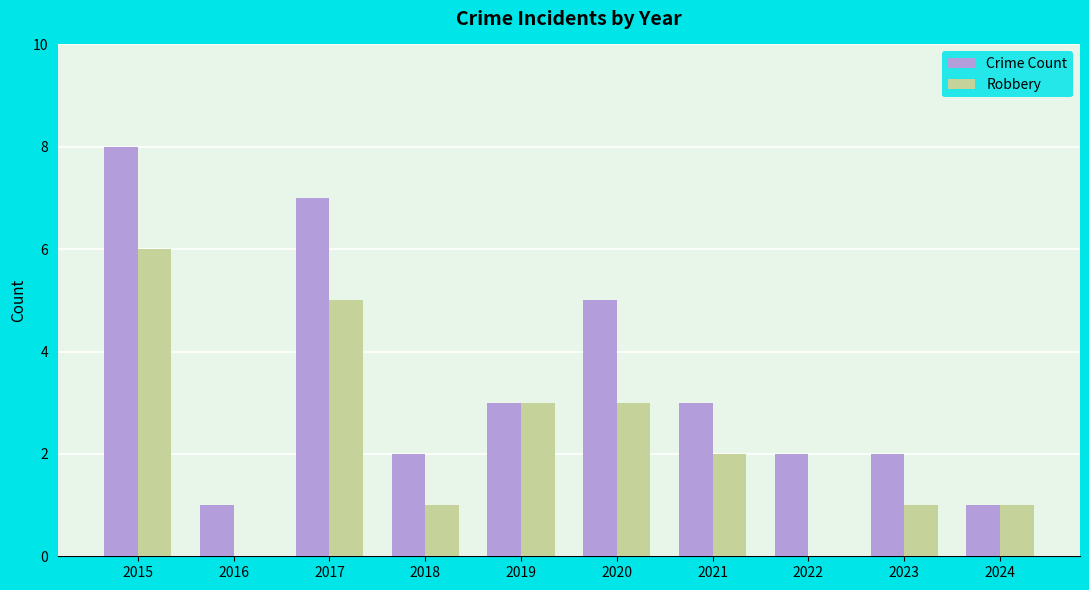

At which label does Robbery first exceed 2?

2015